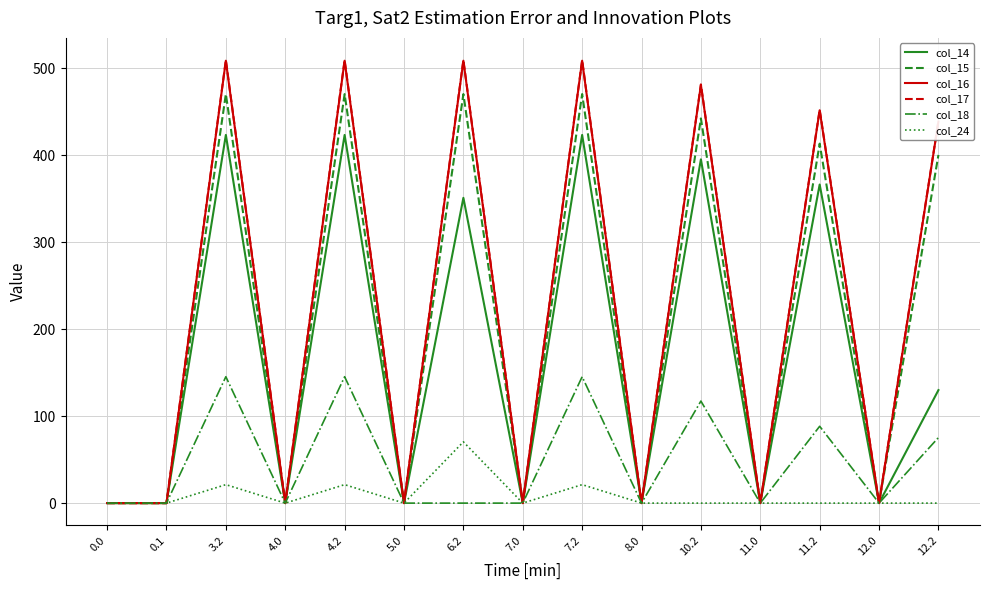

What position from the left is 11.2?

13